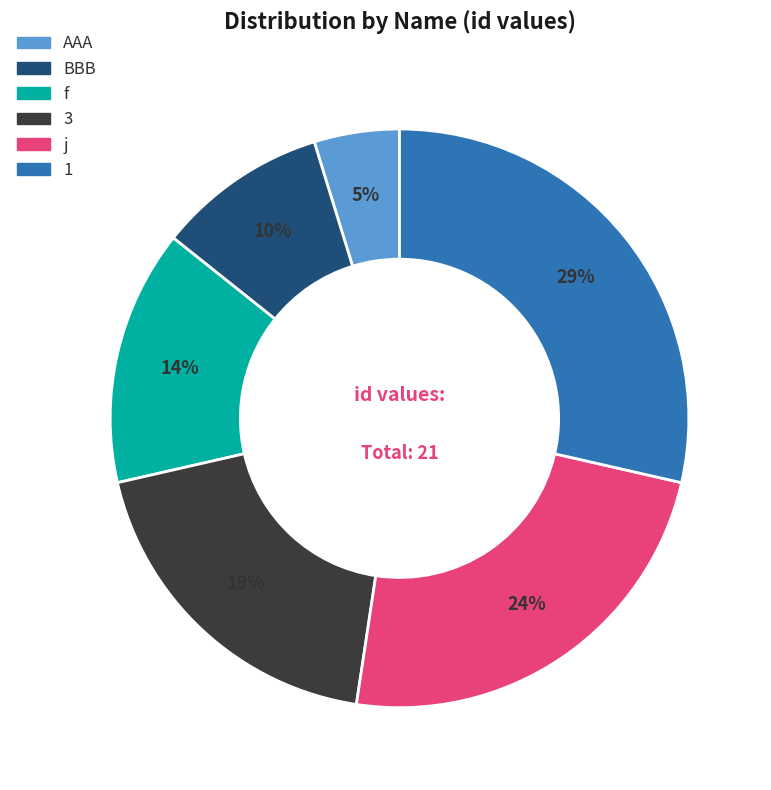

To the nearest percent, what portion does f represent?

14%